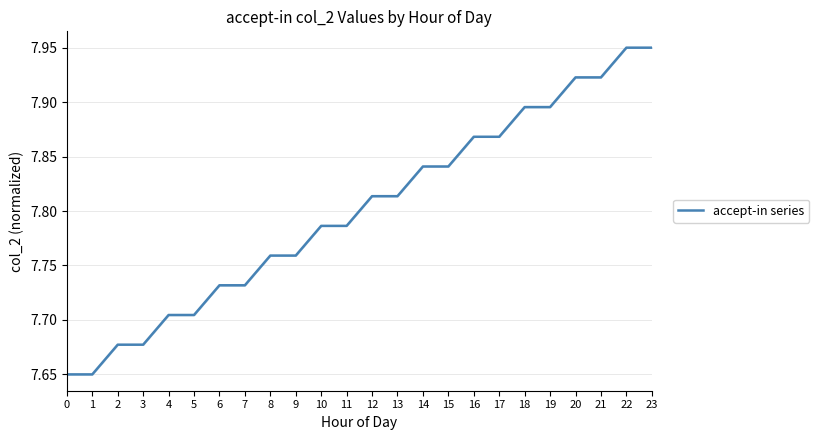

How many lines are shown in the chart?

1